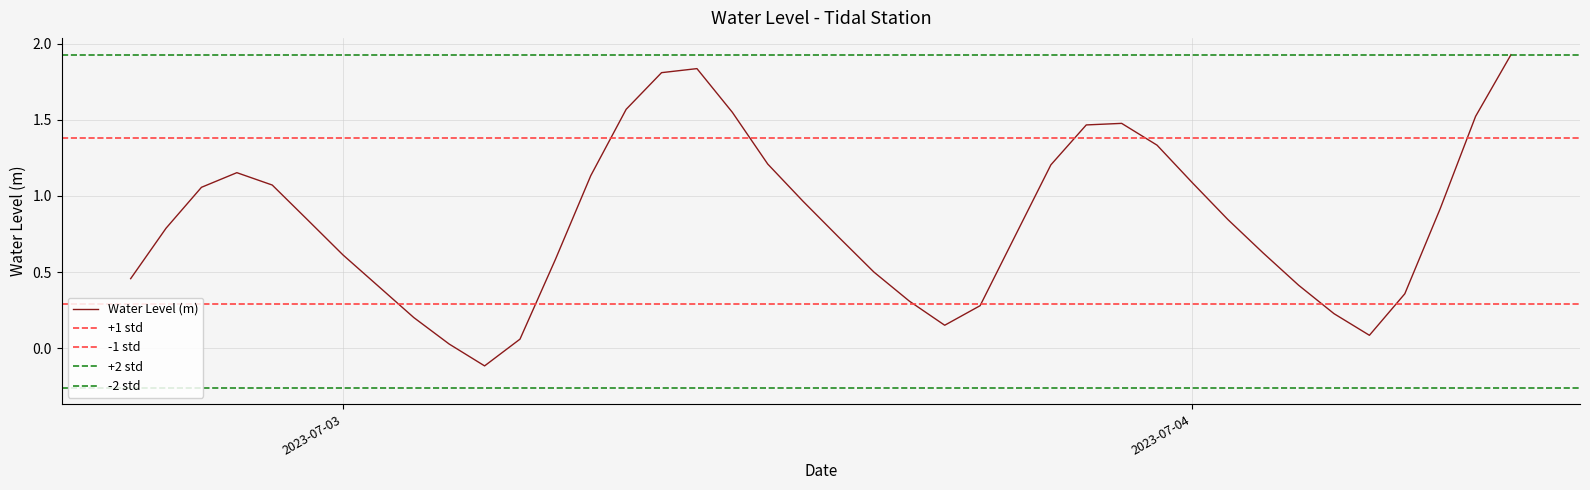

List the labels in order of value, largest first.

2023-07-04 09:00:00, 2023-07-03 10:00:00, 2023-07-03 09:00:00, 2023-07-03 08:00:00, 2023-07-03 11:00:00, 2023-07-04 08:00:00, 2023-07-03 22:00:00, 2023-07-03 21:00:00, 2023-07-03 23:00:00, 2023-07-03 12:00:00, 2023-07-03 20:00:00, 2023-07-02 21:00:00, 2023-07-03 07:00:00, 2023-07-04 00:00:00, 2023-07-02 22:00:00, 2023-07-02 20:00:00, 2023-07-03 13:00:00, 2023-07-04 07:00:00, 2023-07-04 01:00:00, 2023-07-02 23:00:00, 2023-07-02 19:00:00, 2023-07-03 19:00:00, 2023-07-03 14:00:00, 2023-07-04 02:00:00, 2023-07-03 00:00:00, 2023-07-03 06:00:00, 2023-07-03 15:00:00, 2023-07-02 18:00:00, 2023-07-04 03:00:00, 2023-07-03 01:00:00, 2023-07-04 06:00:00, 2023-07-03 16:00:00, 2023-07-03 18:00:00, 2023-07-04 04:00:00, 2023-07-03 02:00:00, 2023-07-03 17:00:00, 2023-07-04 05:00:00, 2023-07-03 05:00:00, 2023-07-03 03:00:00, 2023-07-03 04:00:00